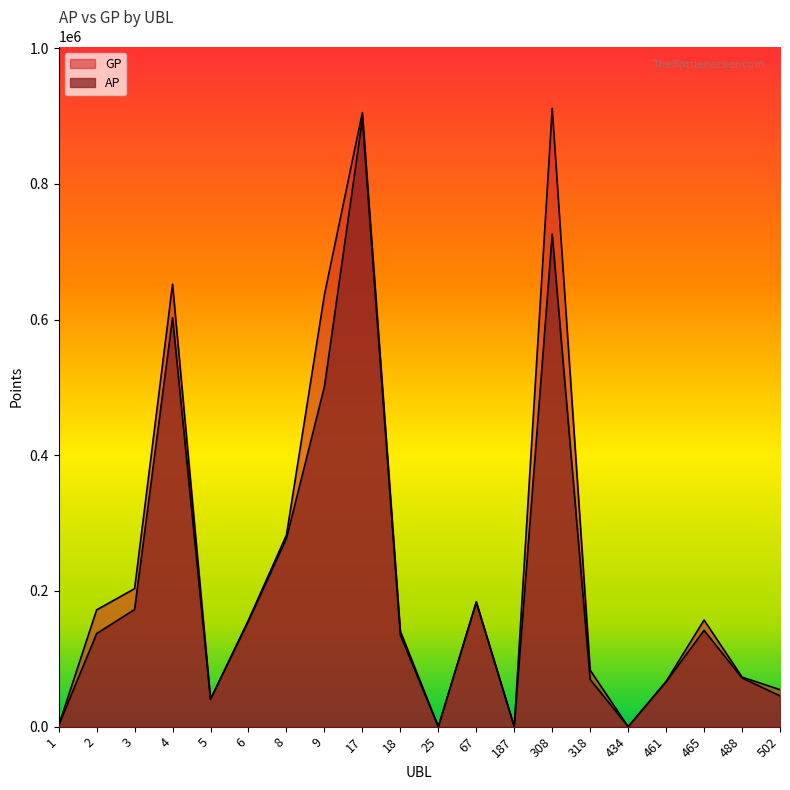

What is the difference between the maximum and minimum values in the AP series?

895577